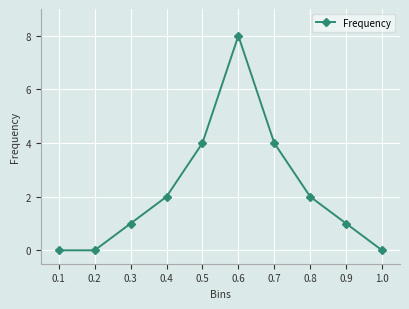

Which has a higher value, 0.4 or 0.6?

0.6